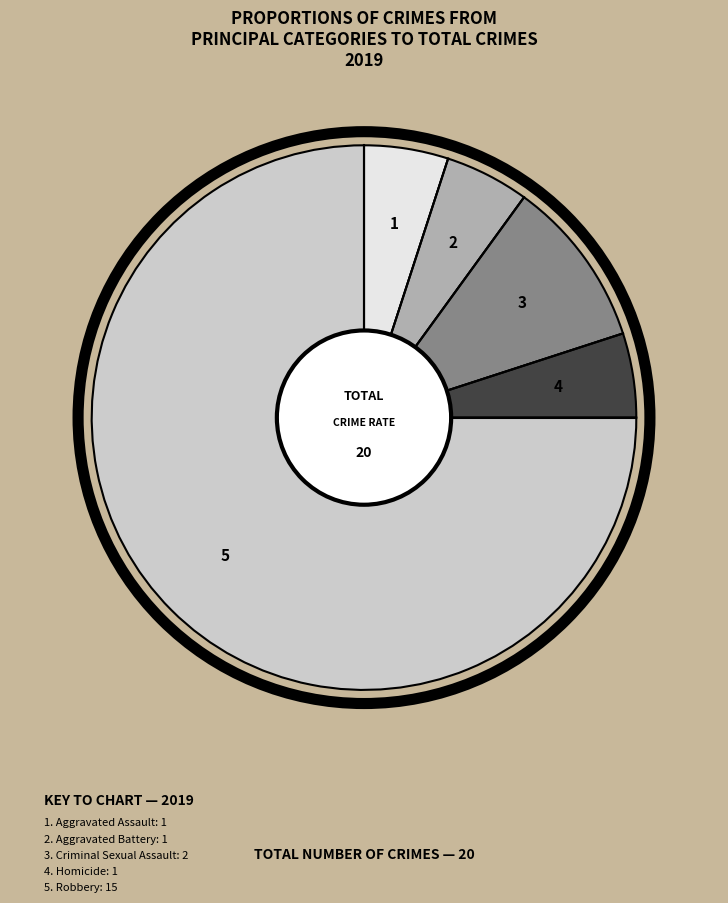

Is there any slice that represents more than half of the pie?

Yes